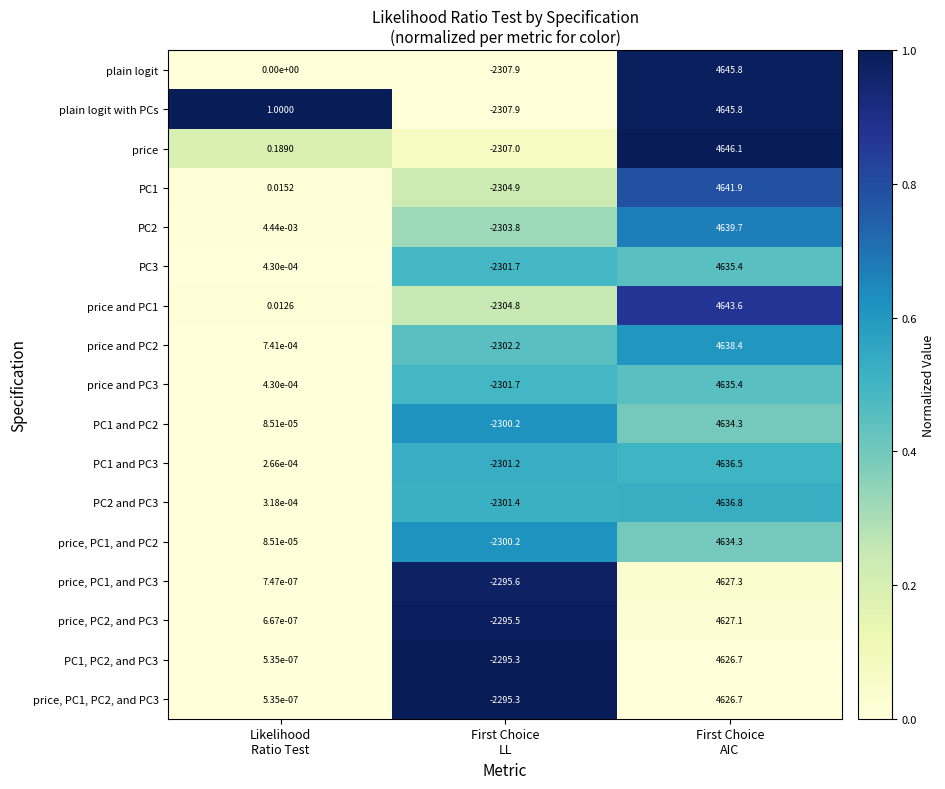

Which series has the largest total across all categories?

price